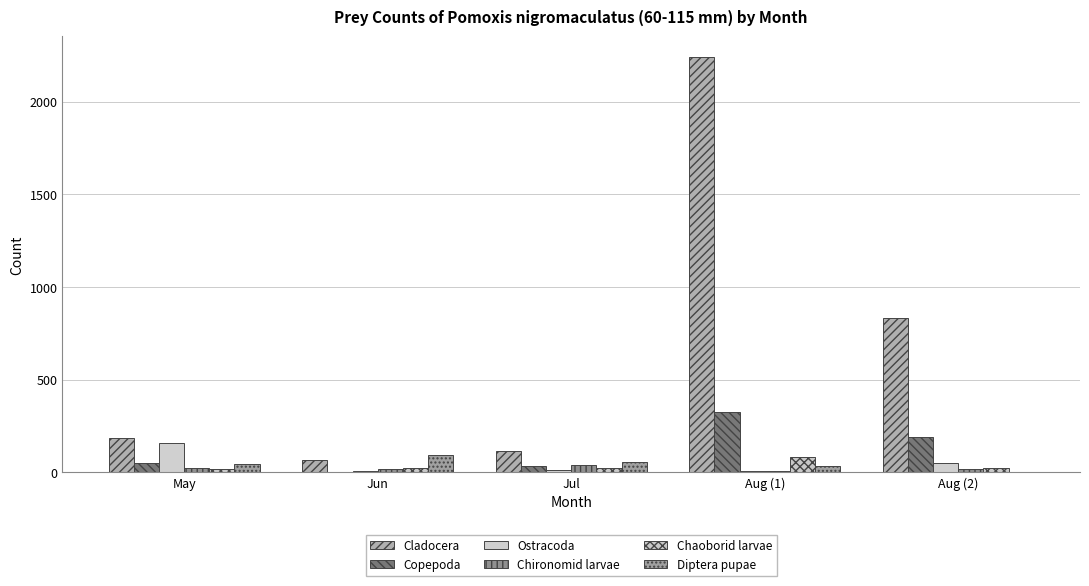

How many series are shown in this chart?

6